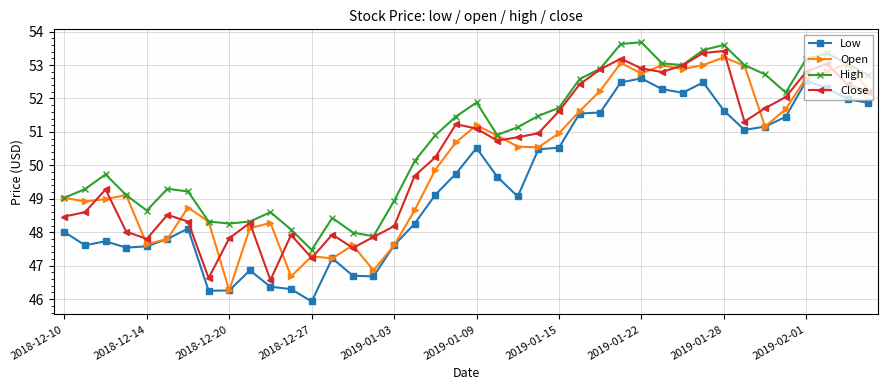

True or false: High has more than 0 interior local peaks.

True